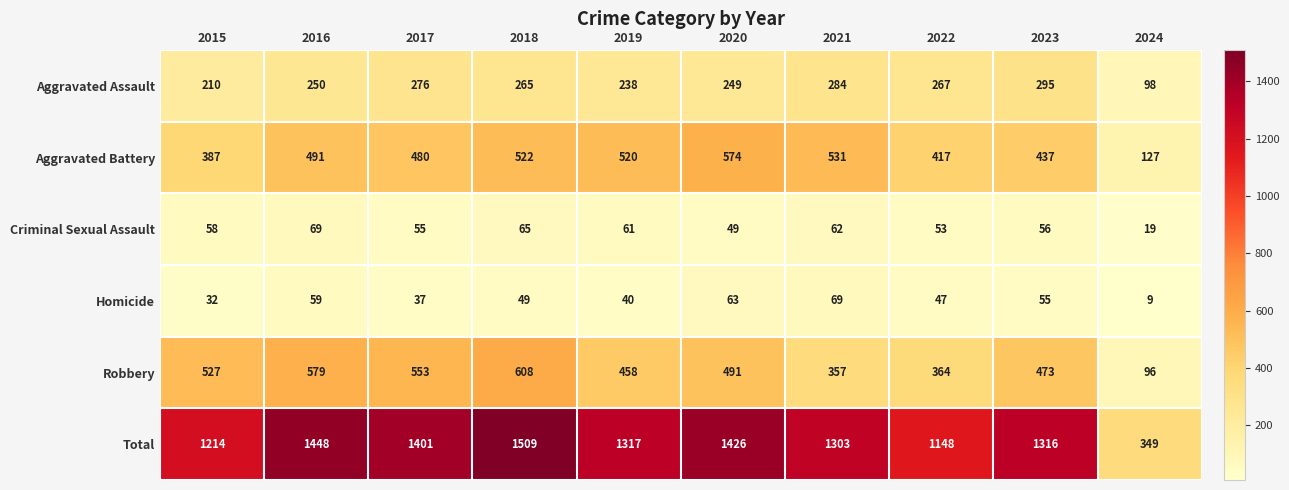

Rank the categories by Criminal Sexual Assault value from lowest to highest.

2024, 2020, 2022, 2017, 2023, 2015, 2019, 2021, 2018, 2016